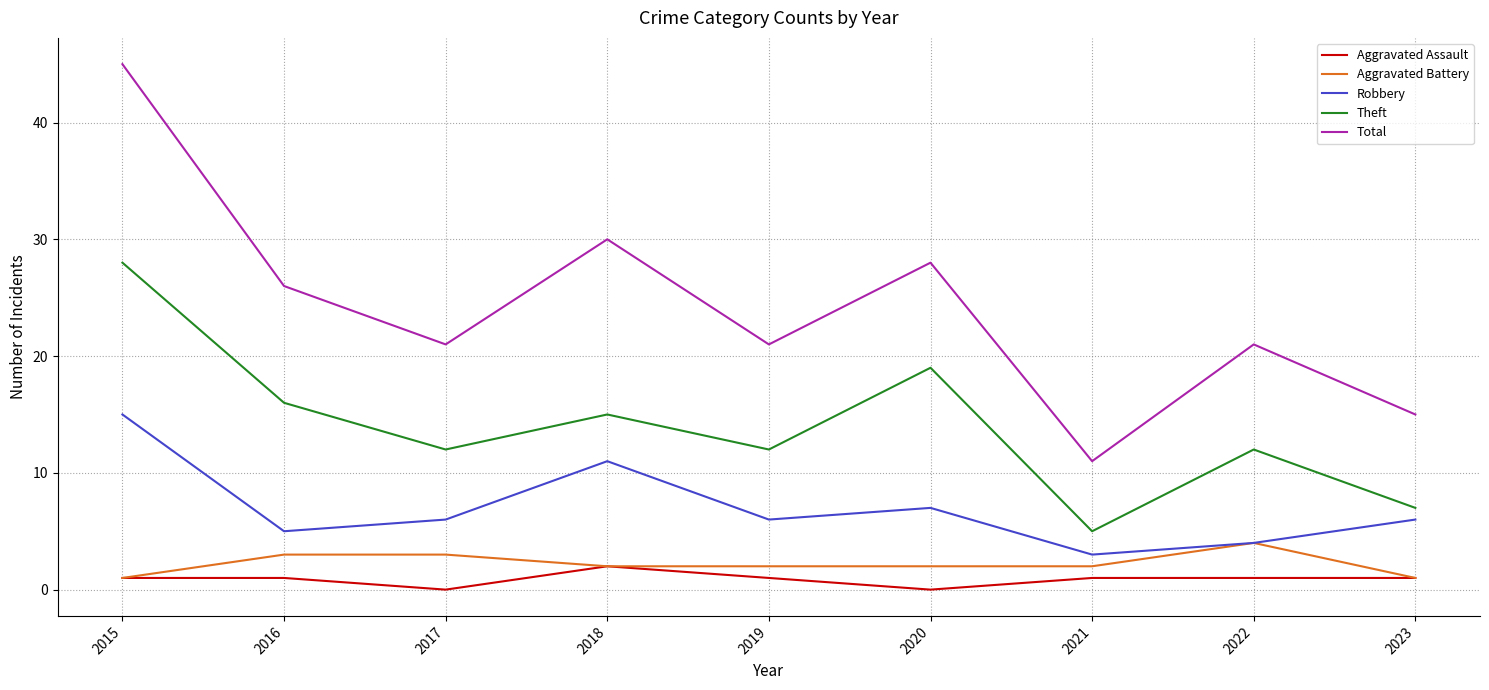

What is the difference between the Theft values at 2018 and 2021?

10